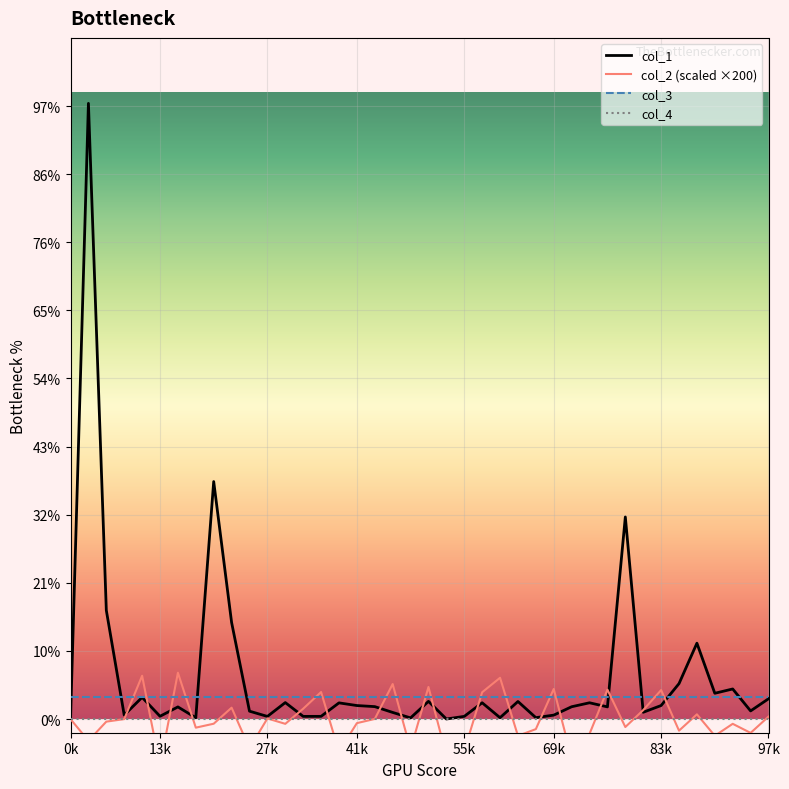

How many lines are shown in the chart?

4